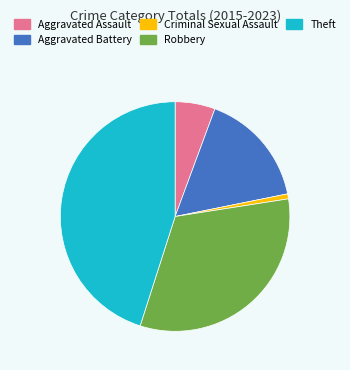

Does any single category account for the majority?

No